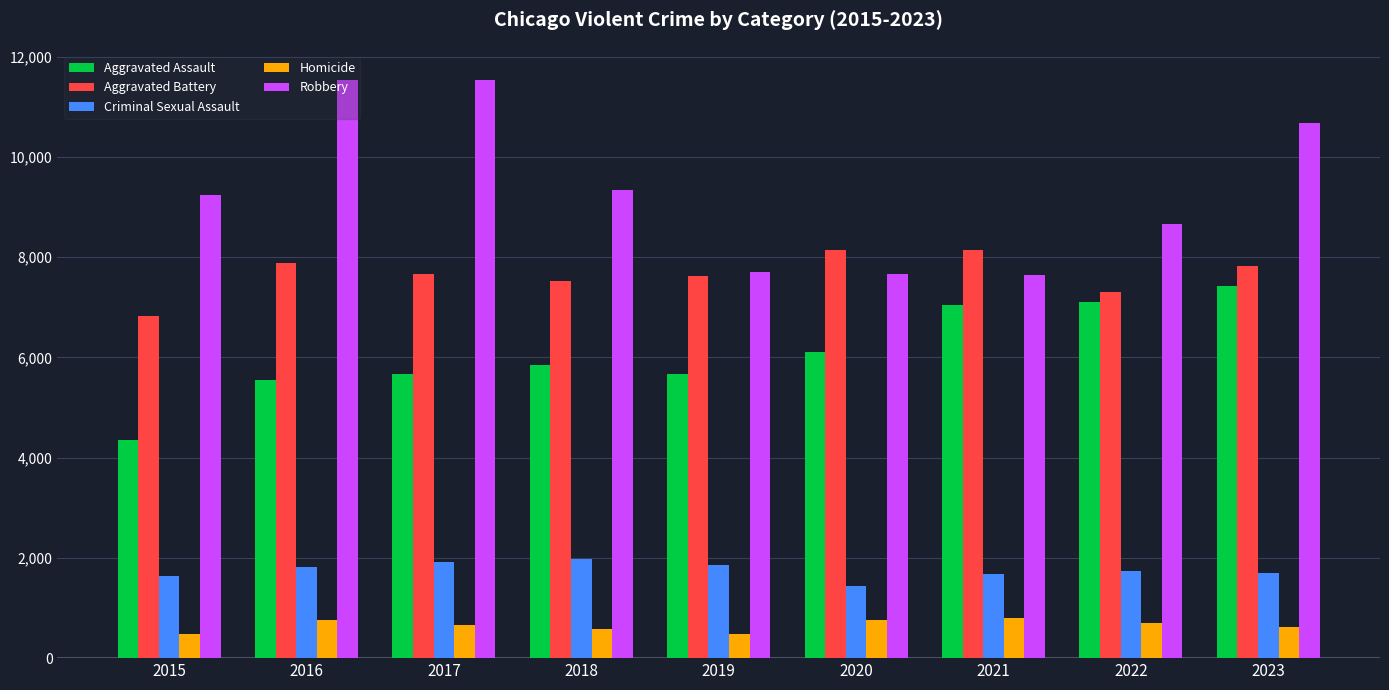

What is the sum of all Aggravated Battery values?

68946